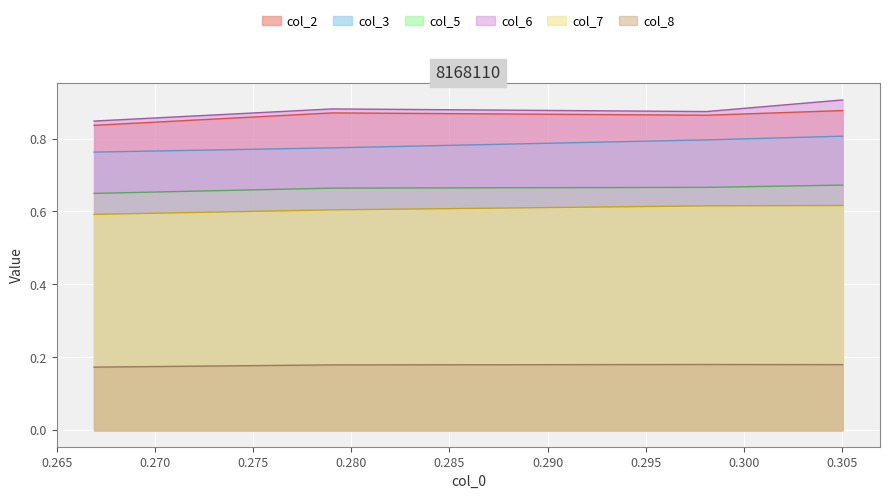

Is it true that col_8 equals 0.1 at 0.275?

False